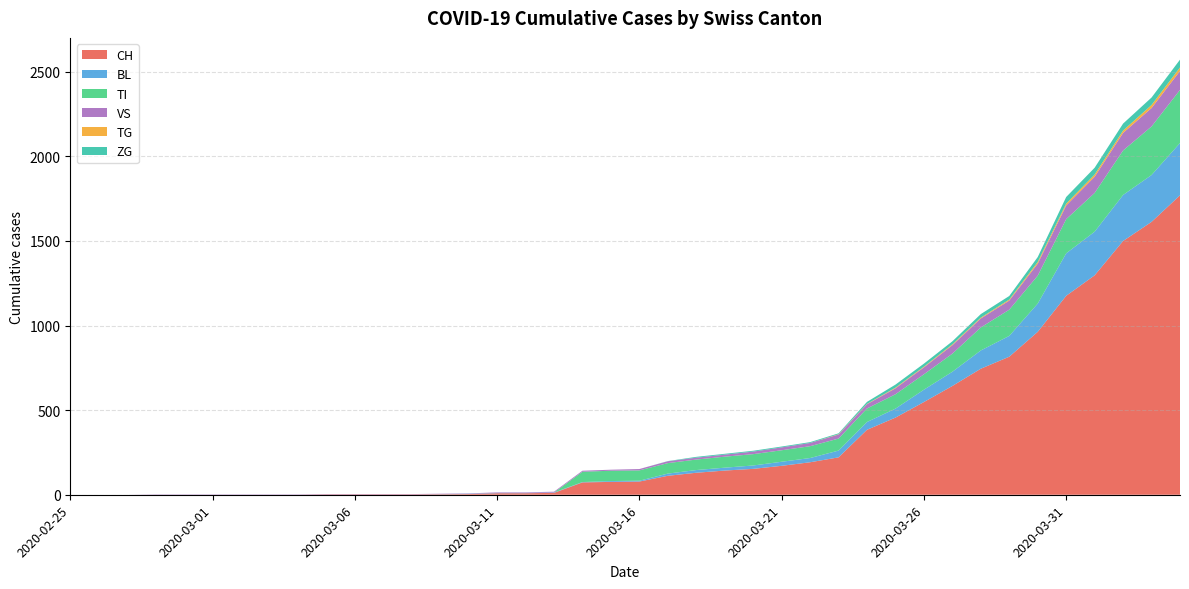

Reading left to right, transcribe all the data shown in this chart.

CH: 2020-02-25=0	2020-02-26=0	2020-02-27=0	2020-02-28=0	2020-02-29=0	2020-03-01=0	2020-03-02=0	2020-03-03=0	2020-03-04=0	2020-03-05=2	2020-03-06=2	2020-03-07=2	2020-03-08=2	2020-03-09=3	2020-03-10=4	2020-03-11=9	2020-03-12=9	2020-03-13=11	2020-03-14=73	2020-03-15=76	2020-03-16=78	2020-03-17=112	2020-03-18=130	2020-03-19=143	2020-03-20=153	2020-03-21=171	2020-03-22=192	2020-03-23=221	2020-03-24=384	2020-03-25=456	2020-03-26=548	2020-03-27=643	2020-03-28=745	2020-03-29=816	2020-03-30=963	2020-03-31=1176	2020-04-01=1297	2020-04-02=1500	2020-04-03=1613	2020-04-04=1770
BL: 2020-02-25=0	2020-02-26=0	2020-02-27=0	2020-02-28=0	2020-02-29=0	2020-03-01=0	2020-03-02=0	2020-03-03=0	2020-03-04=0	2020-03-05=0	2020-03-06=0	2020-03-07=0	2020-03-08=0	2020-03-09=1	2020-03-10=2	2020-03-11=2	2020-03-12=2	2020-03-13=2	2020-03-14=2	2020-03-15=5	2020-03-16=5	2020-03-17=13	2020-03-18=16	2020-03-19=17	2020-03-20=20	2020-03-21=24	2020-03-22=25	2020-03-23=40	2020-03-24=46	2020-03-25=53	2020-03-26=73	2020-03-27=84	2020-03-28=108	2020-03-29=123	2020-03-30=167	2020-03-31=251	2020-04-01=258	2020-04-02=272	2020-04-03=277	2020-04-04=309
TI: 2020-02-25=0	2020-02-26=0	2020-02-27=0	2020-02-28=0	2020-02-29=0	2020-03-01=0	2020-03-02=0	2020-03-03=0	2020-03-04=0	2020-03-05=0	2020-03-06=0	2020-03-07=0	2020-03-08=0	2020-03-09=0	2020-03-10=0	2020-03-11=0	2020-03-12=0	2020-03-13=0	2020-03-14=61	2020-03-15=61	2020-03-16=61	2020-03-17=62	2020-03-18=62	2020-03-19=65	2020-03-20=67	2020-03-21=68	2020-03-22=70	2020-03-23=71	2020-03-24=80	2020-03-25=85	2020-03-26=91	2020-03-27=107	2020-03-28=136	2020-03-29=155	2020-03-30=165	2020-03-31=202	2020-04-01=229	2020-04-02=263	2020-04-03=287	2020-04-04=314
VS: 2020-02-25=0	2020-02-26=0	2020-02-27=0	2020-02-28=2	2020-02-29=2	2020-03-01=2	2020-03-02=2	2020-03-03=2	2020-03-04=2	2020-03-05=2	2020-03-06=2	2020-03-07=2	2020-03-08=2	2020-03-09=2	2020-03-10=2	2020-03-11=3	2020-03-12=3	2020-03-13=5	2020-03-14=6	2020-03-15=6	2020-03-16=8	2020-03-17=11	2020-03-18=11	2020-03-19=12	2020-03-20=15	2020-03-21=17	2020-03-22=19	2020-03-23=24	2020-03-24=25	2020-03-25=35	2020-03-26=41	2020-03-27=50	2020-03-28=53	2020-03-29=54	2020-03-30=71	2020-03-31=81	2020-04-01=96	2020-04-02=104	2020-04-03=109	2020-04-04=112
TG: 2020-02-25=0	2020-02-26=0	2020-02-27=0	2020-02-28=0	2020-02-29=0	2020-03-01=0	2020-03-02=0	2020-03-03=0	2020-03-04=0	2020-03-05=0	2020-03-06=0	2020-03-07=0	2020-03-08=0	2020-03-09=0	2020-03-10=0	2020-03-11=0	2020-03-12=0	2020-03-13=0	2020-03-14=0	2020-03-15=0	2020-03-16=0	2020-03-17=0	2020-03-18=0	2020-03-19=0	2020-03-20=0	2020-03-21=0	2020-03-22=0	2020-03-23=2	2020-03-24=2	2020-03-25=4	2020-03-26=4	2020-03-27=5	2020-03-28=5	2020-03-29=6	2020-03-30=10	2020-03-31=11	2020-04-01=13	2020-04-02=14	2020-04-03=18	2020-04-04=21
ZG: 2020-02-25=0	2020-02-26=0	2020-02-27=0	2020-02-28=0	2020-02-29=0	2020-03-01=0	2020-03-02=0	2020-03-03=0	2020-03-04=0	2020-03-05=0	2020-03-06=0	2020-03-07=0	2020-03-08=0	2020-03-09=0	2020-03-10=0	2020-03-11=0	2020-03-12=0	2020-03-13=0	2020-03-14=0	2020-03-15=0	2020-03-16=0	2020-03-17=1	2020-03-18=5	2020-03-19=5	2020-03-20=5	2020-03-21=5	2020-03-22=5	2020-03-23=5	2020-03-24=12	2020-03-25=18	2020-03-26=18	2020-03-27=18	2020-03-28=21	2020-03-29=21	2020-03-30=29	2020-03-31=39	2020-04-01=40	2020-04-02=41	2020-04-03=44	2020-04-04=46